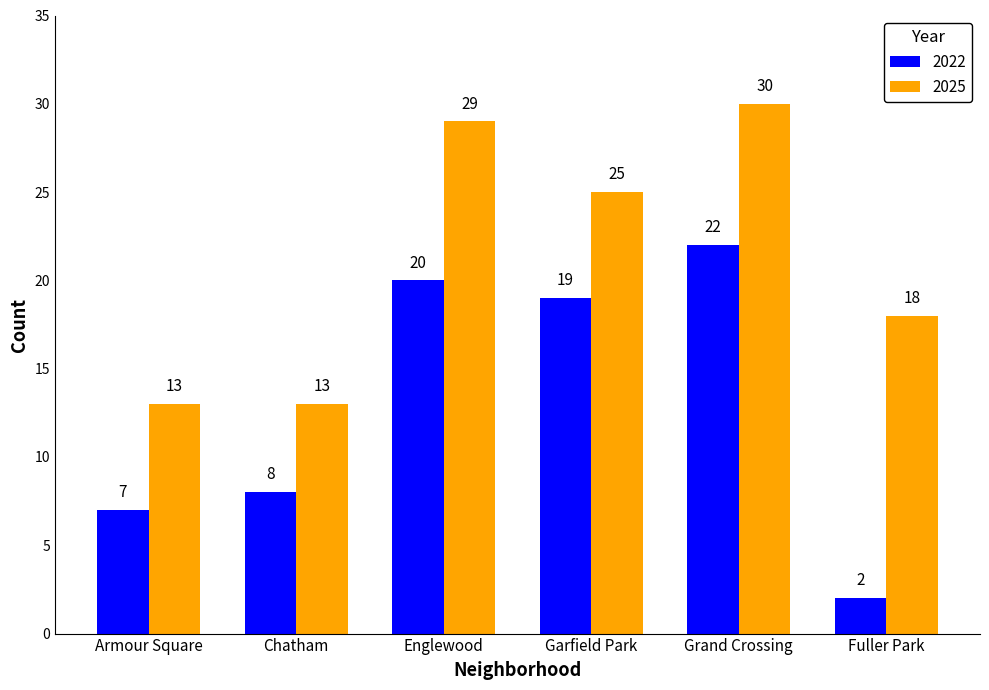

What is the label of the 3rd bar from the left?

Englewood